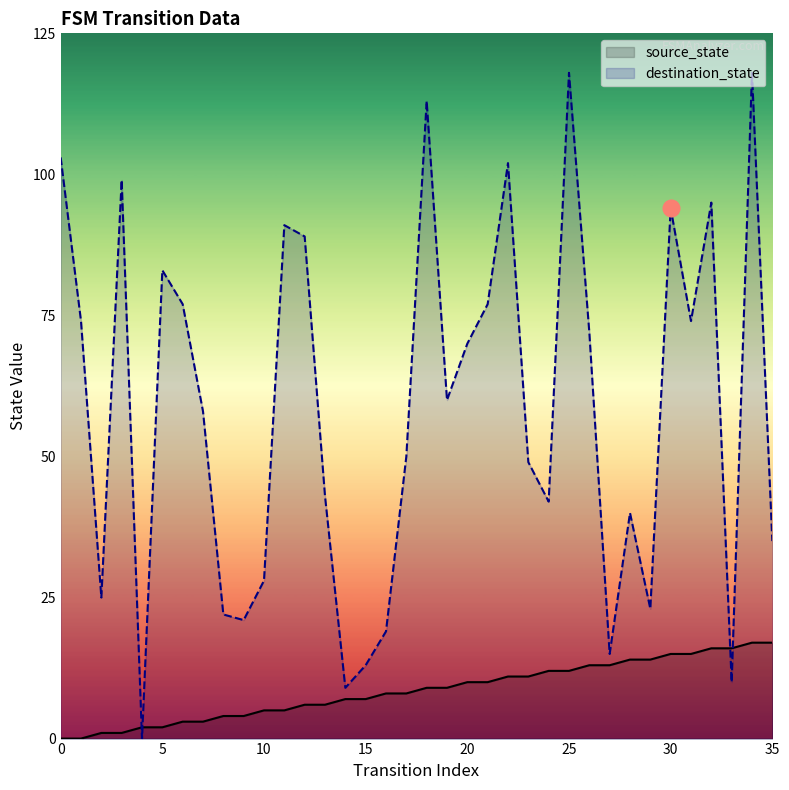

What is the difference between the maximum and minimum values in the destination_state series?

118